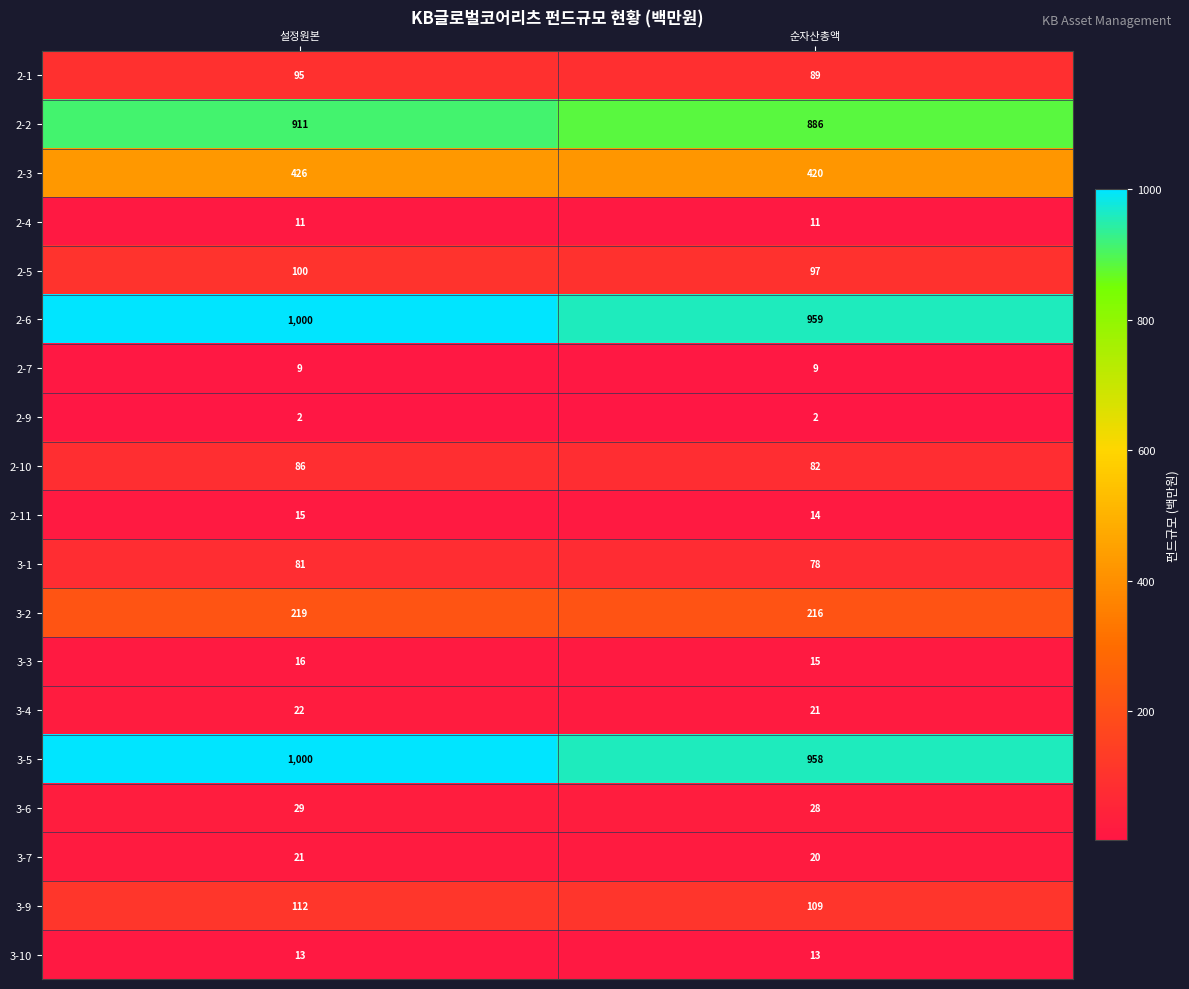

Which series has the largest range (max minus min)?

3-5